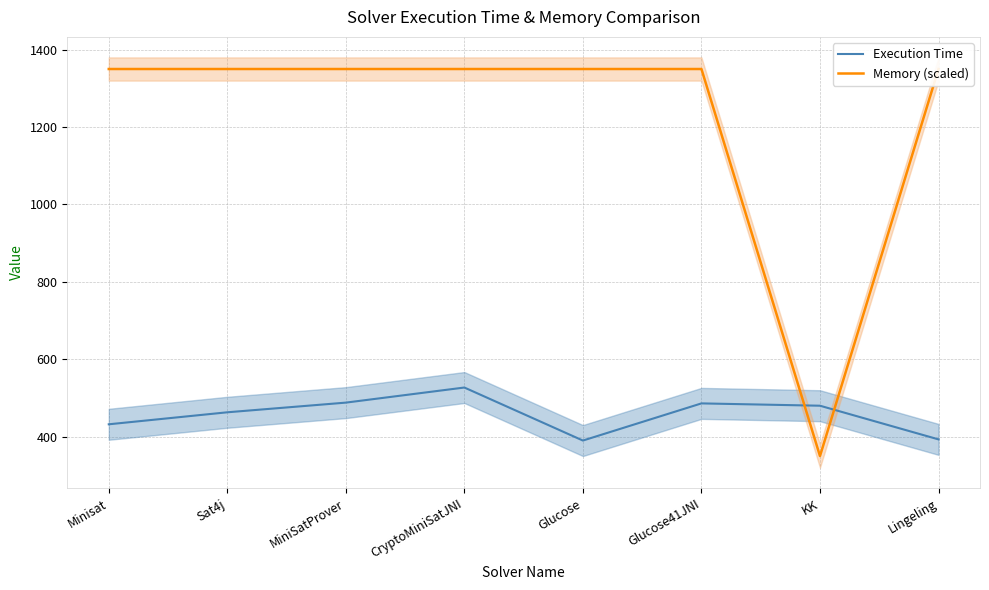

What is the maximum value shown in the chart?

1350